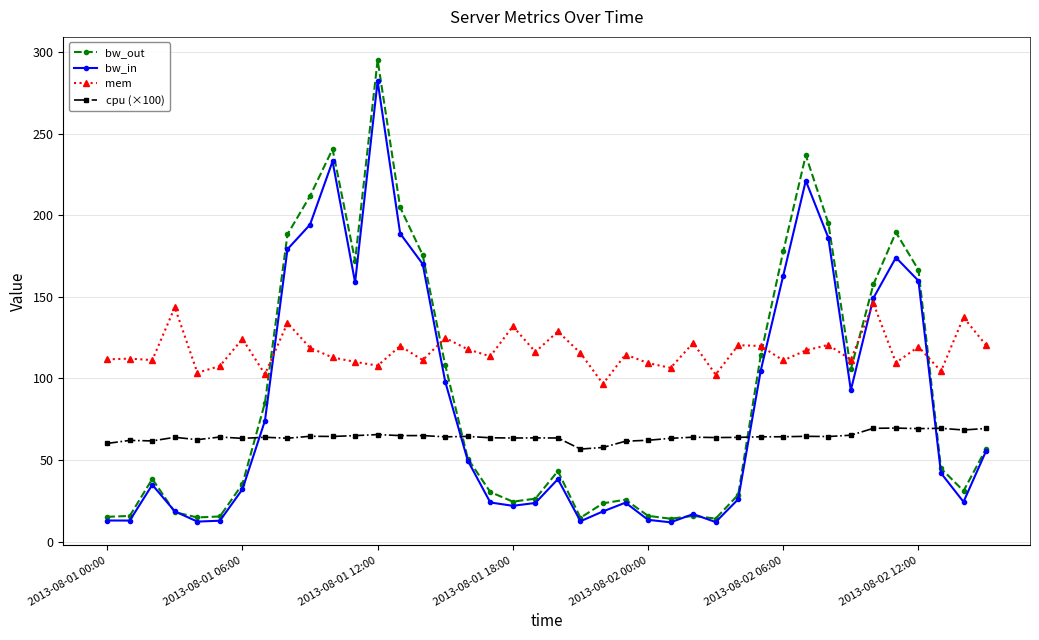

List the series in order of their peak value, highest first.

bw_out, bw_in, mem, cpu (×100)